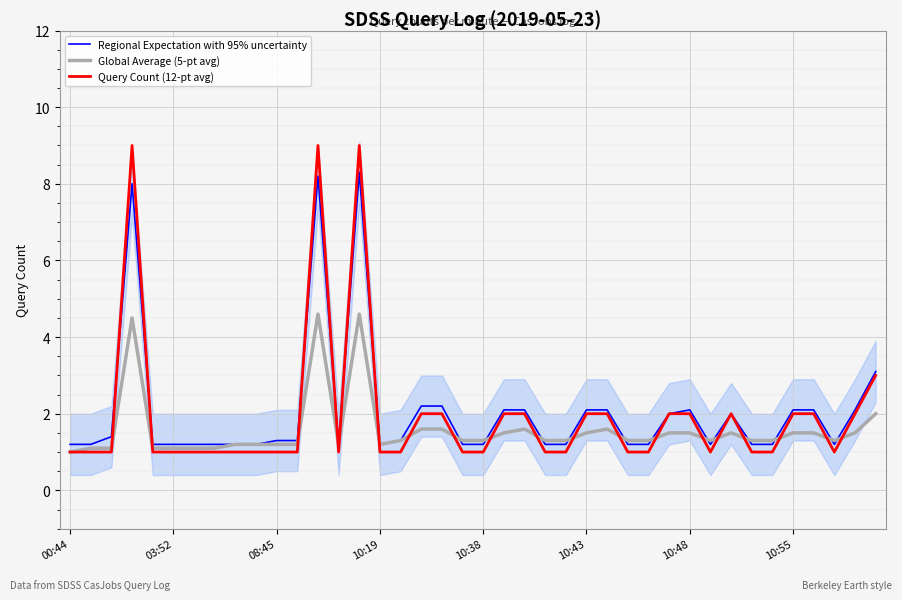

What is the minimum value for Regional Expectation with 95% uncertainty?

1.2